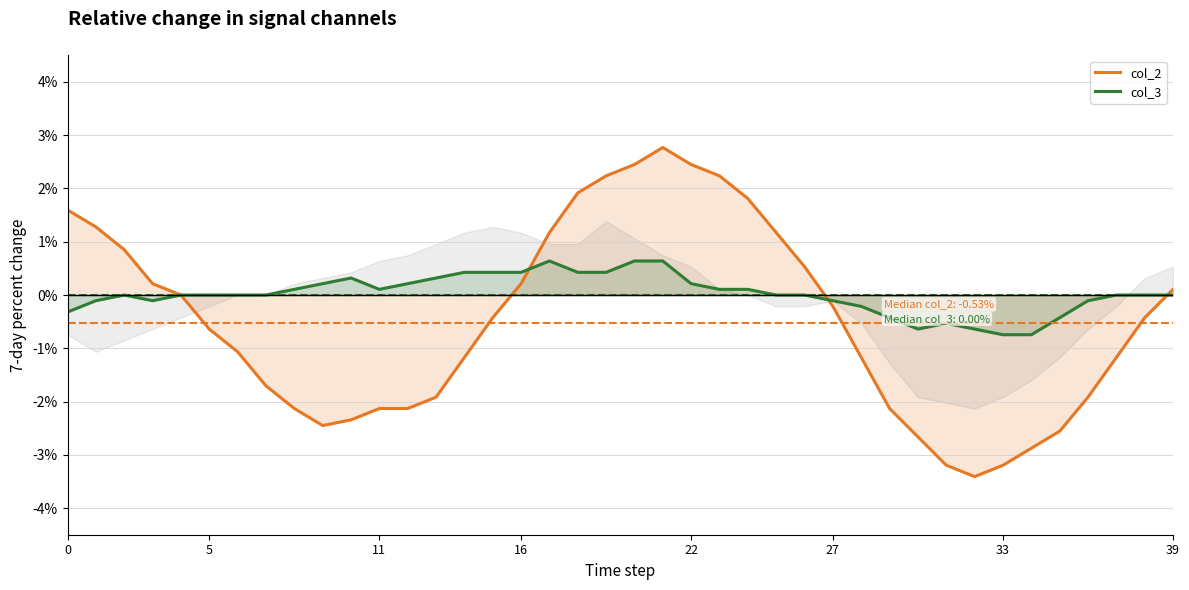

Is this an area chart (filled region under the line)?

No